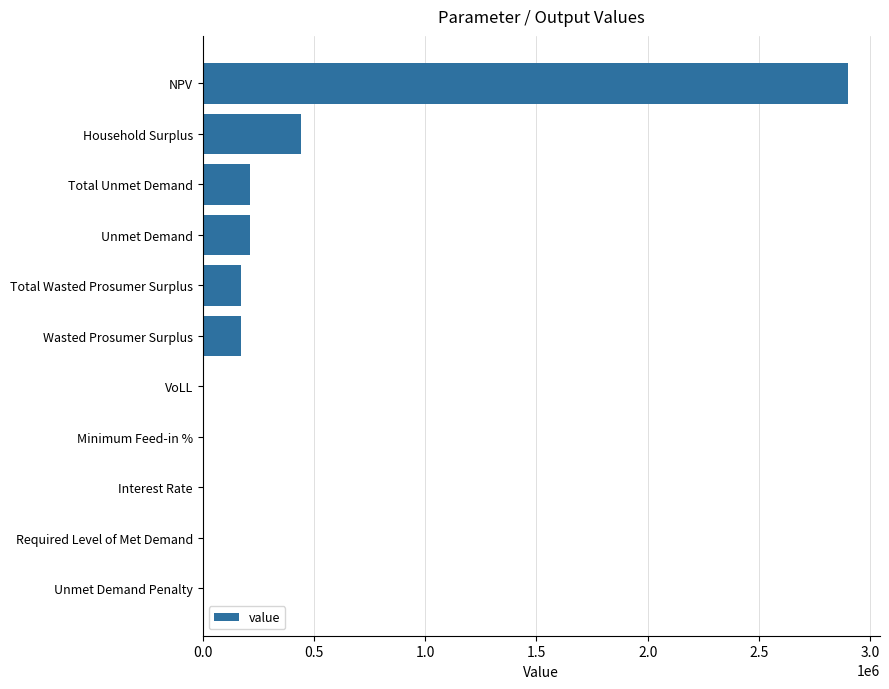

What is the average value?

374179.8